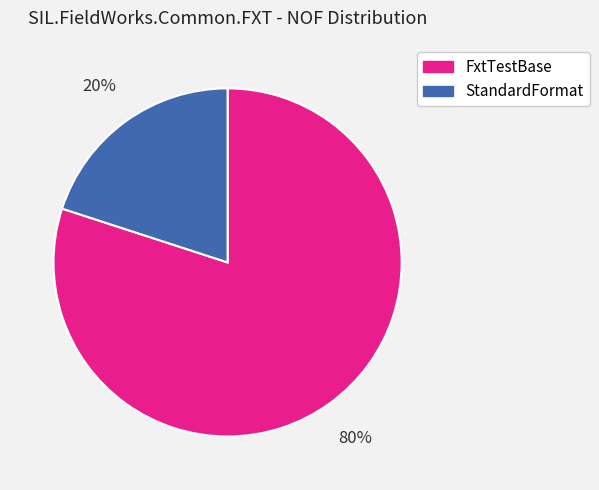

Approximately how many times larger is the value at FxtTestBase compared to StandardFormat?

4.0